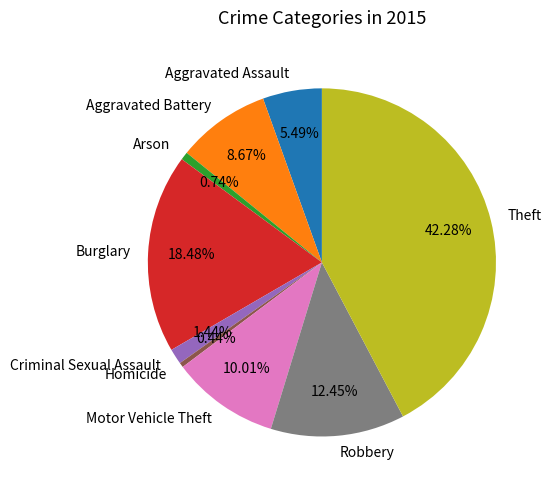

The Theft slice represents 42% of the pie. True or false?

True